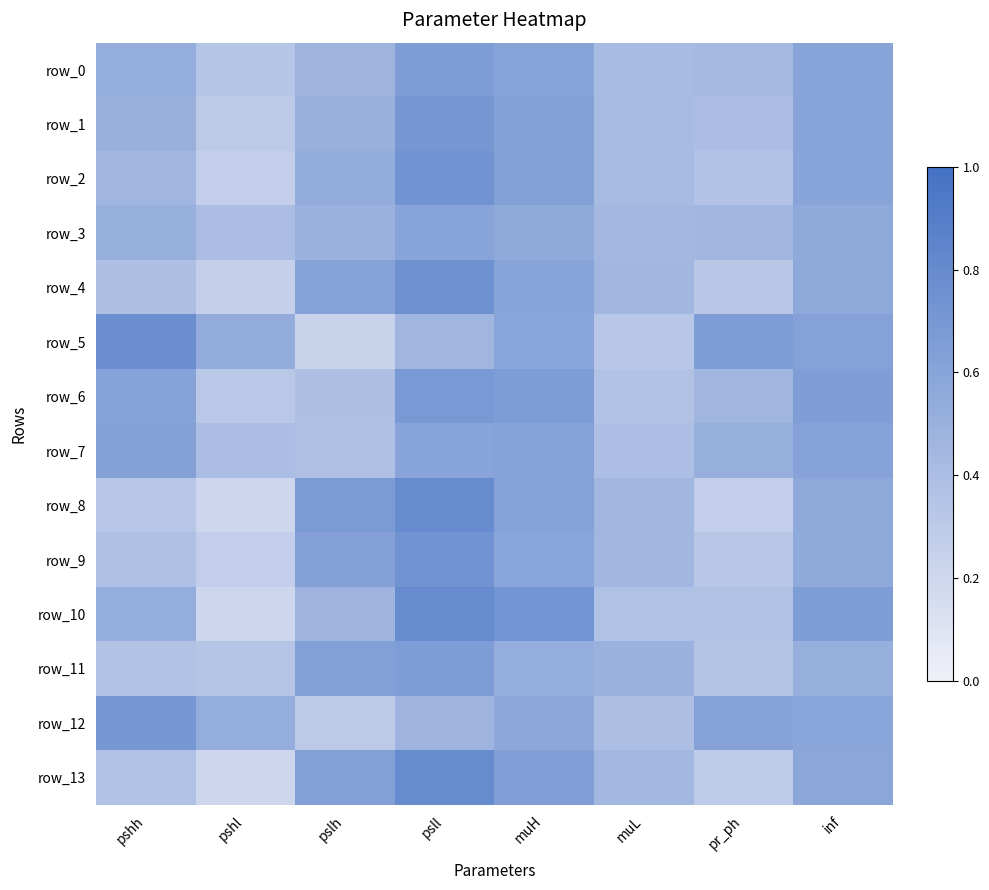

What is the sum of all row_4 values?

3.9